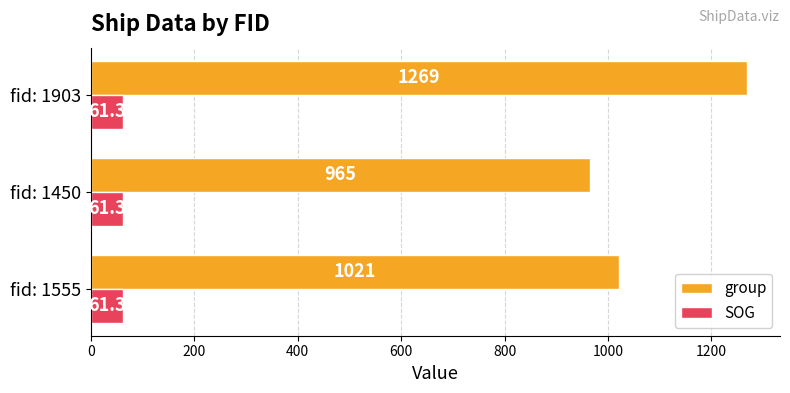

Which series has the largest range (max minus min)?

group